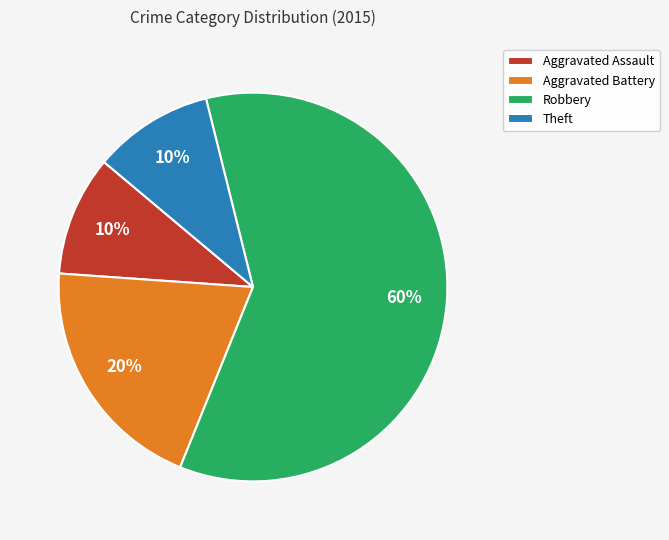

To the nearest percent, what is the difference between the largest and smallest slice percentages?

50%